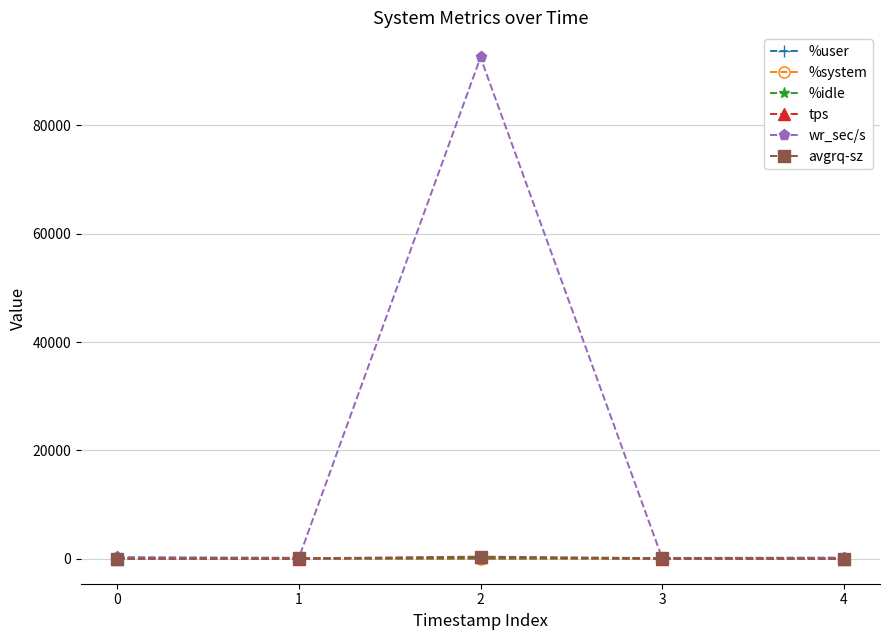

Which series has the largest range (max minus min)?

wr_sec/s